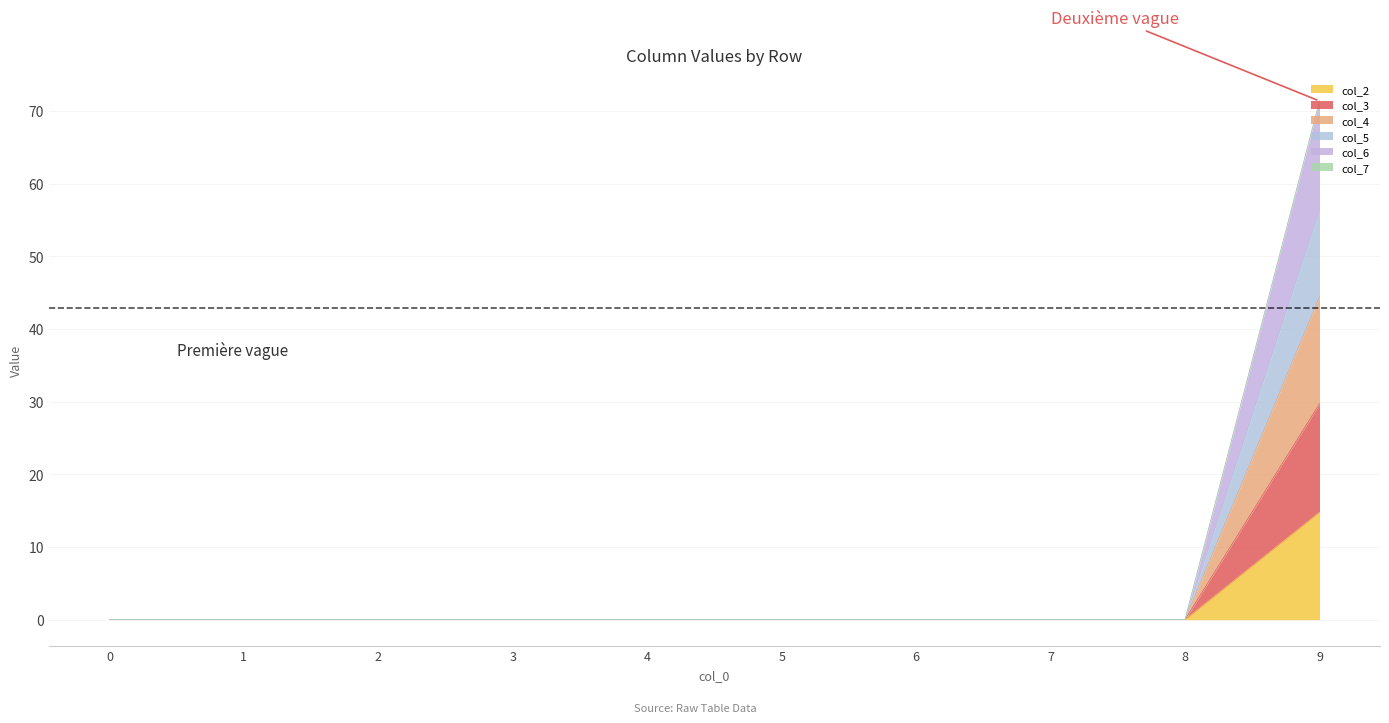

How many lines are shown in the chart?

6